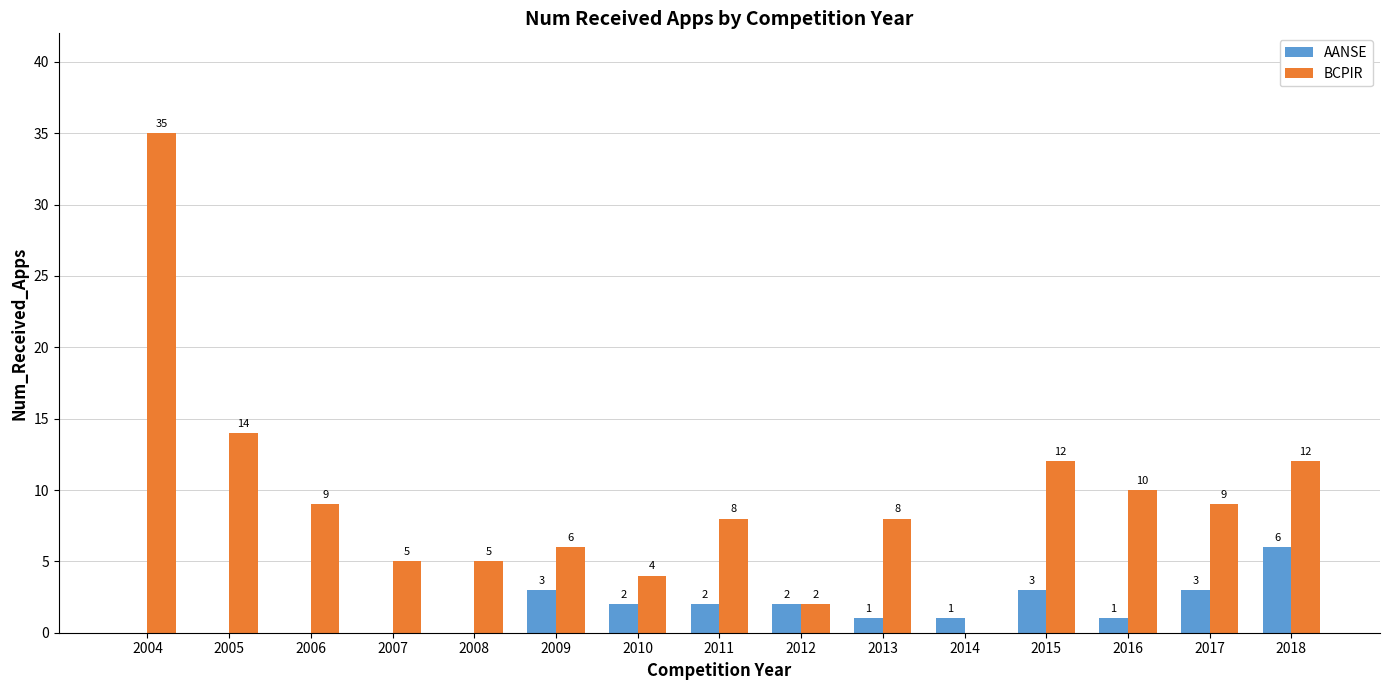

Are the bars horizontal?

No